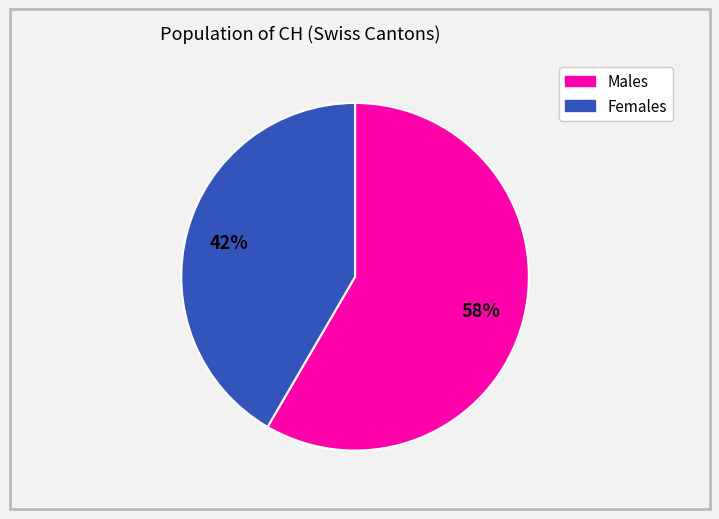

Count the number of slices in the pie.

2